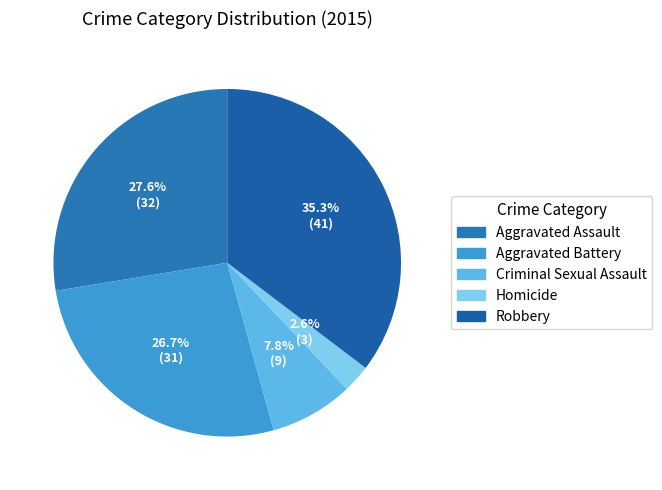

To the nearest percent, what percentage of the pie is Aggravated Battery?

27%